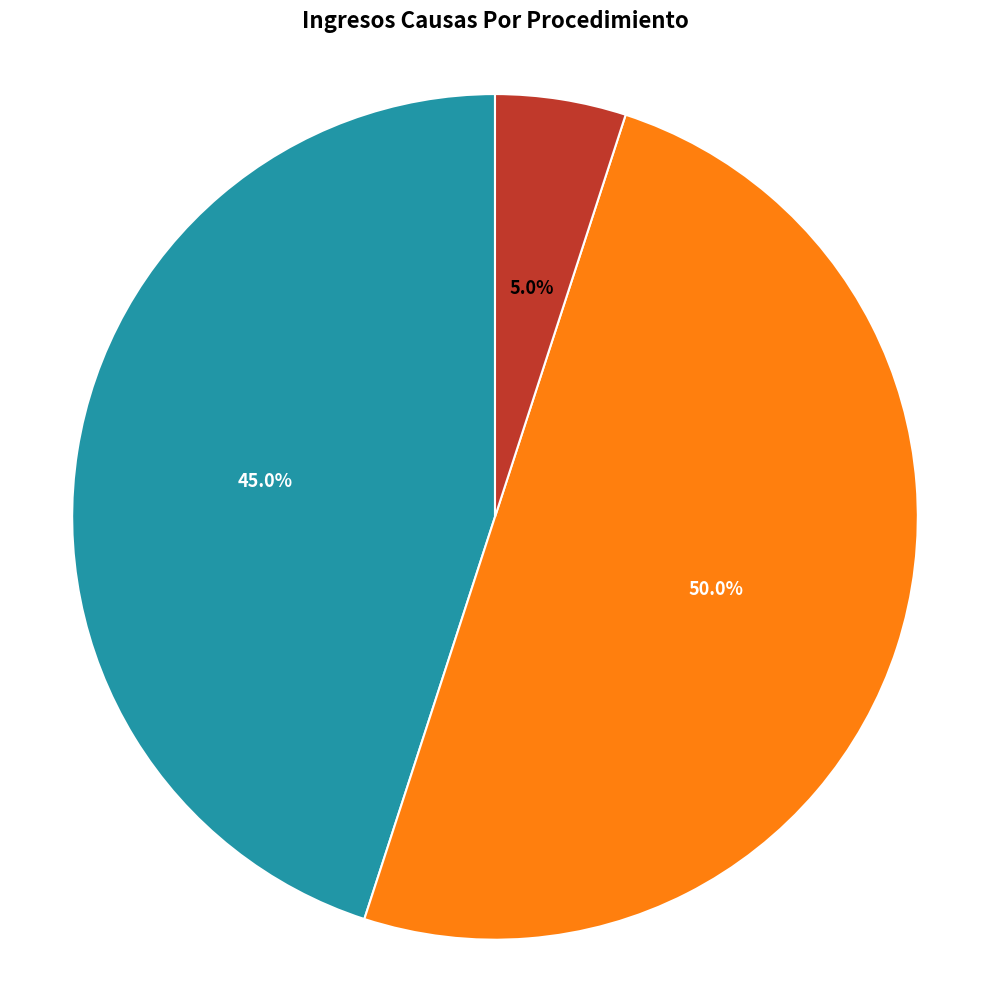

What is the total percentage of Tutela and Ordinario?

55.0%